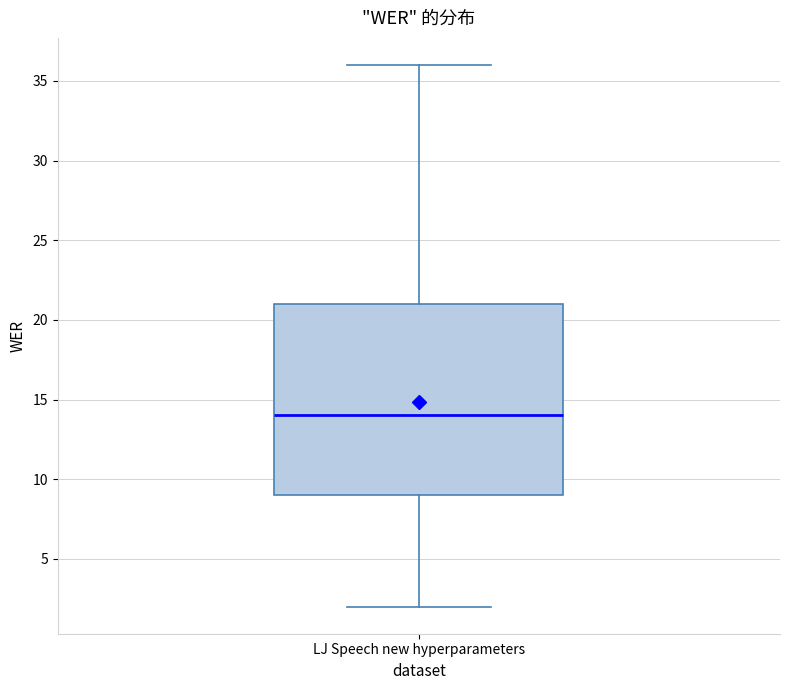

Read this box plot against the y-axis: the position of the median line, the range covered by the box, and the ends of both whiskers. The values are not printed on the chart, so give them approximately, as read against the axis.

median 14, box 9 to 21, whiskers 2 to 36